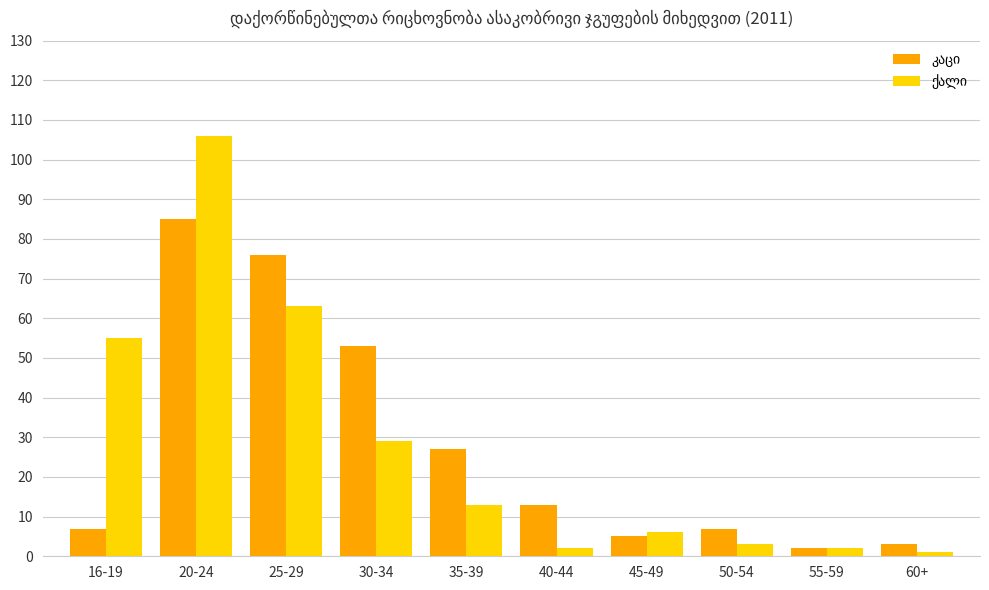

At which category is the sum across all series the highest?

20-24